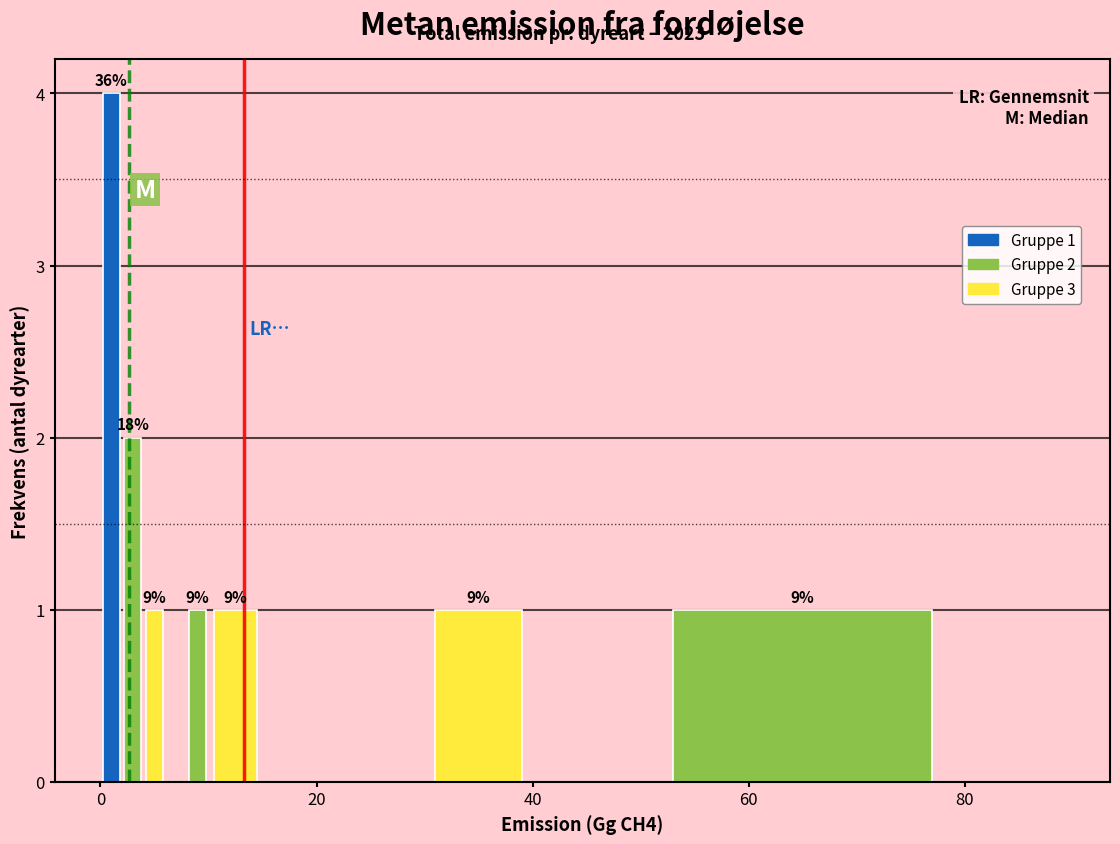

Read against the x-axis, roughly where is the centre of the tallest bar?

2